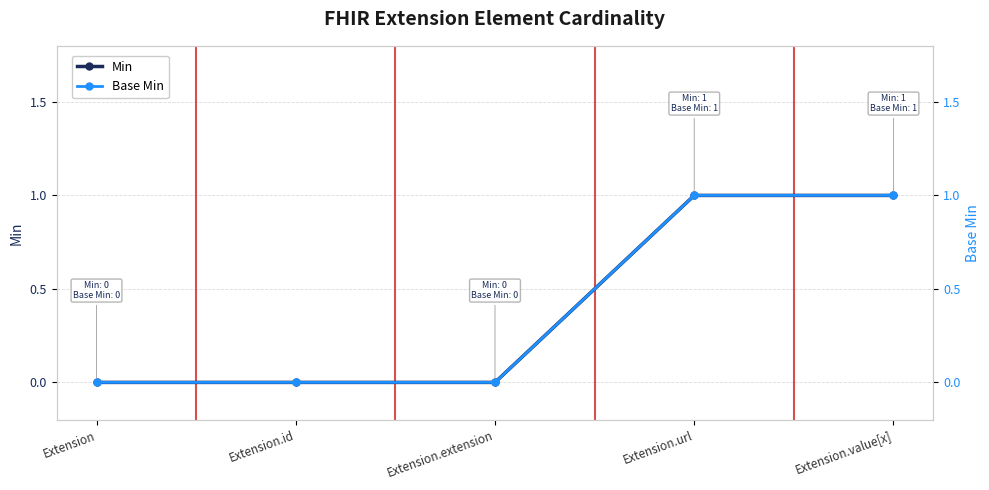

Which series has the largest range (max minus min)?

Min